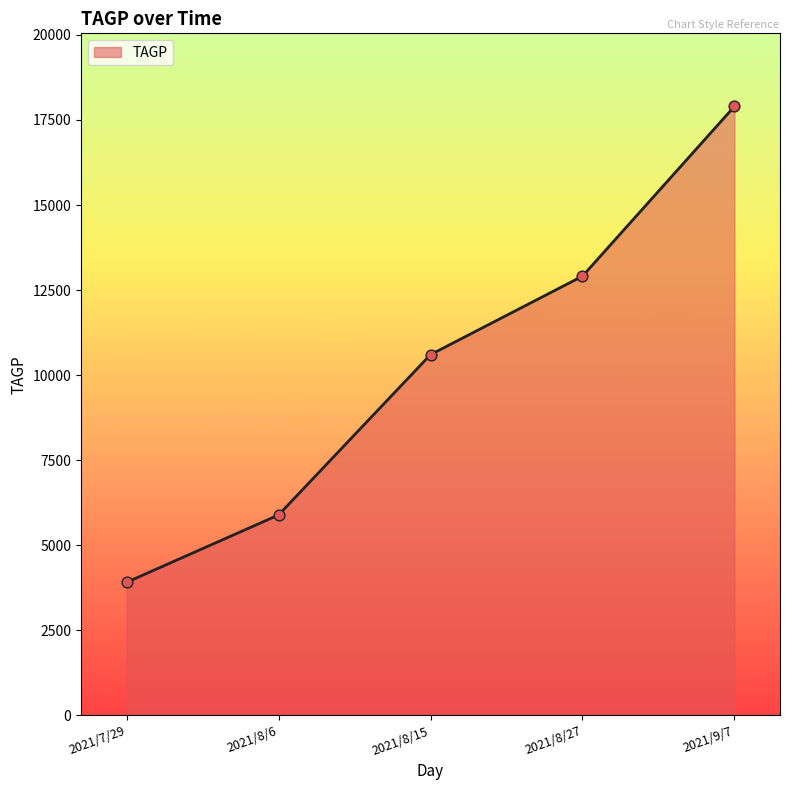

Approximately how many times larger is the value at 2021/8/15 compared to 2021/9/7?

0.6